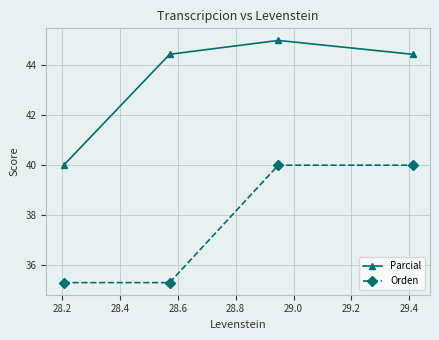

At how many categories does at least one series exceed 44?

3